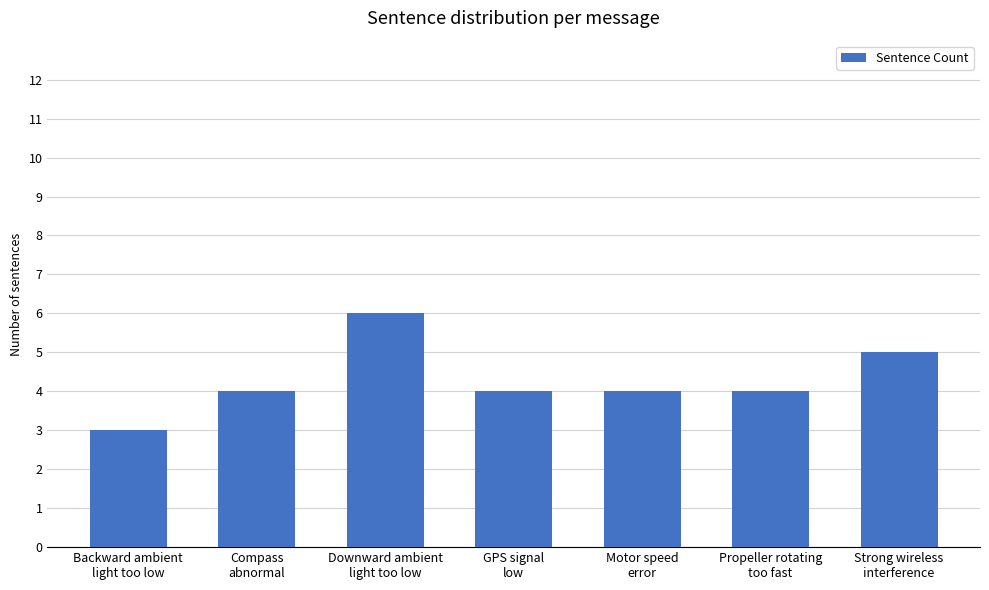

What is the greatest value displayed?

6